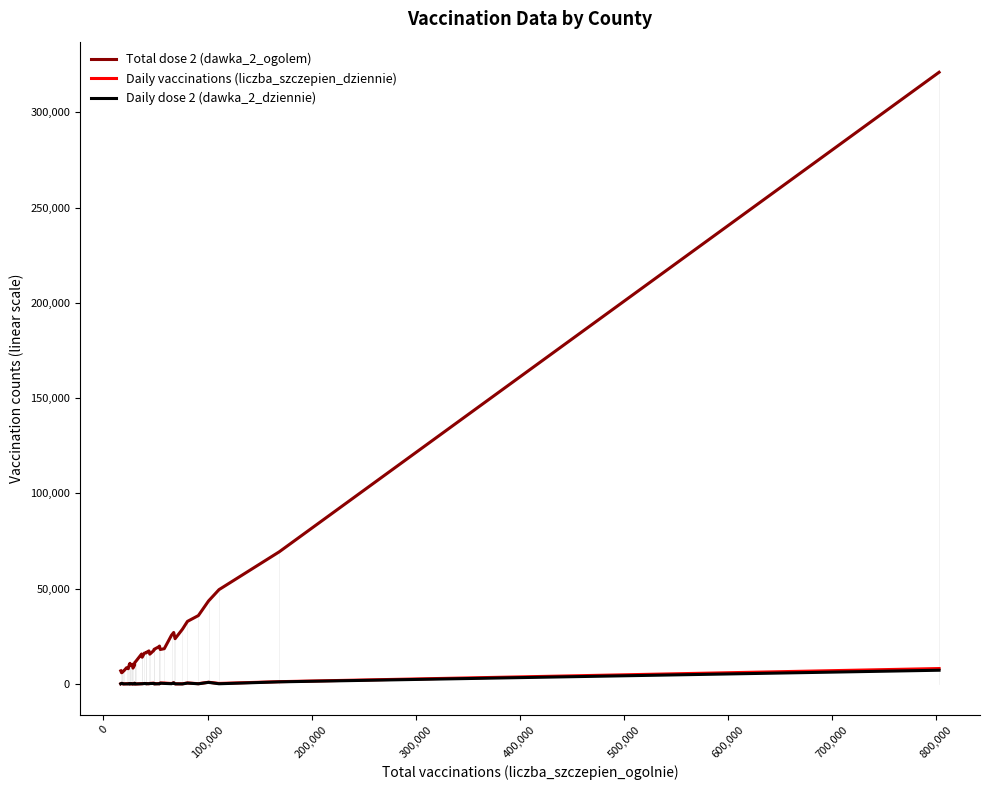

True or false: Daily vaccinations (liczba_szczepien_dziennie) and Total dose 2 (dawka_2_ogolem) cross at least once.

False